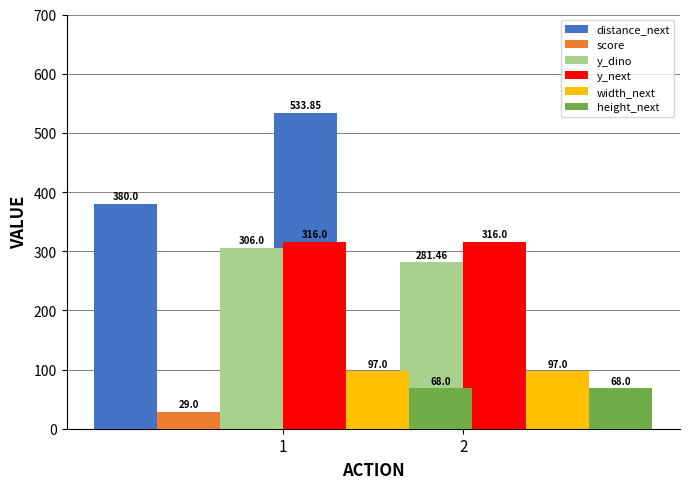

What is the sum of the y_dino values at 2 and 1?

587.5